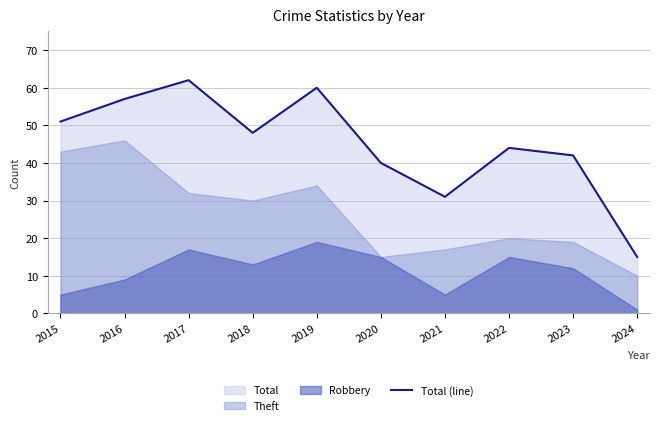

Which label corresponds to the largest value in the chart?

2017